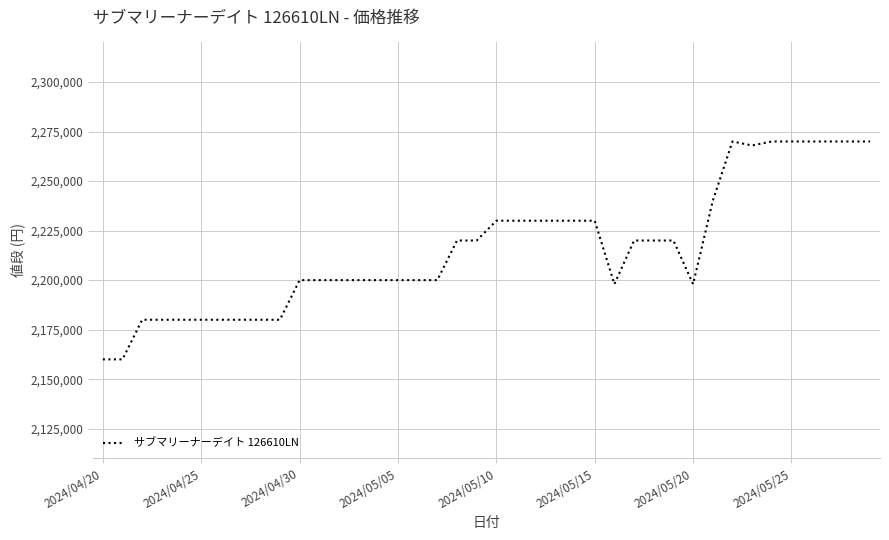

What is the maximum value shown in the chart?

2270000